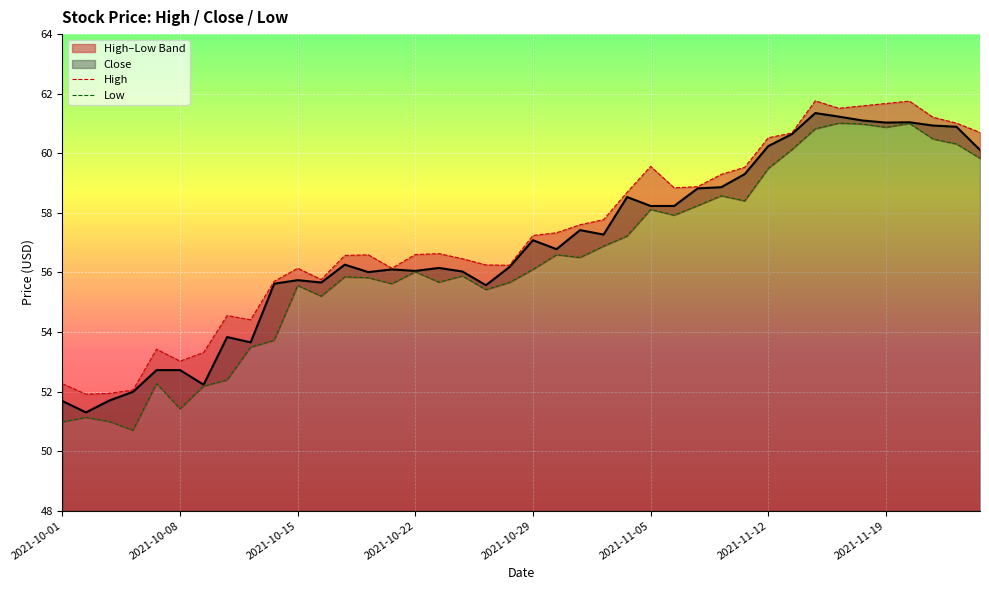

The value of Close at 2021-10-15 is 78.4. True or false?

False